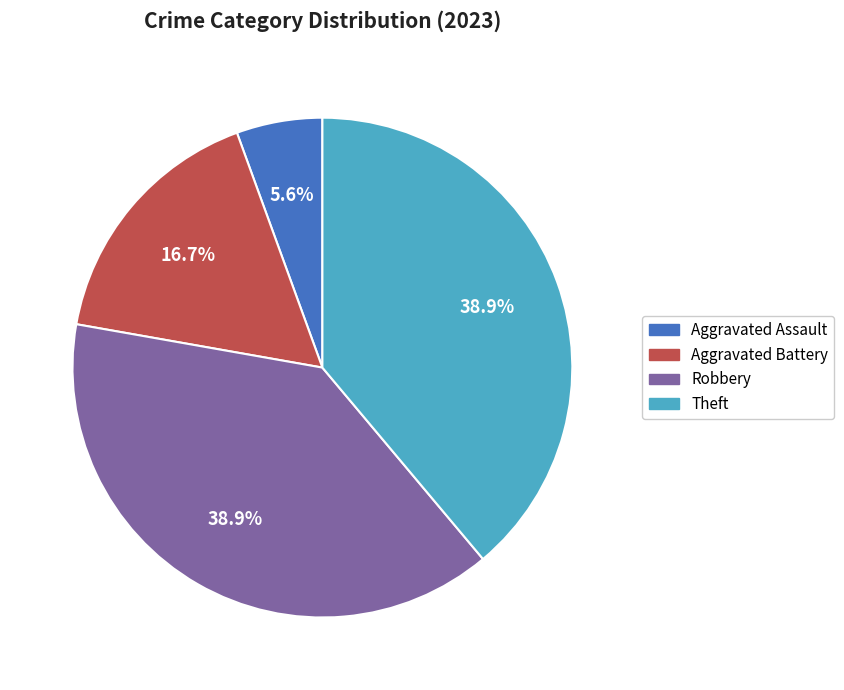

To the nearest percent, what percentage of the pie is Aggravated Assault?

6%